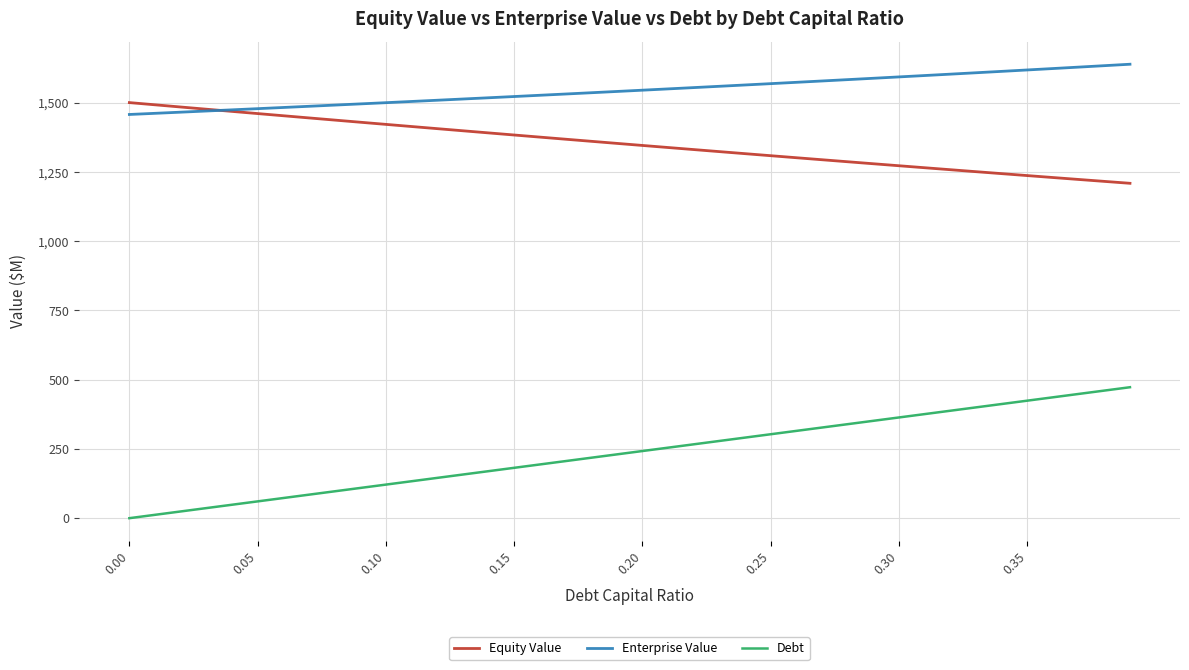

True or false: Enterprise Value and Debt cross at least once.

False